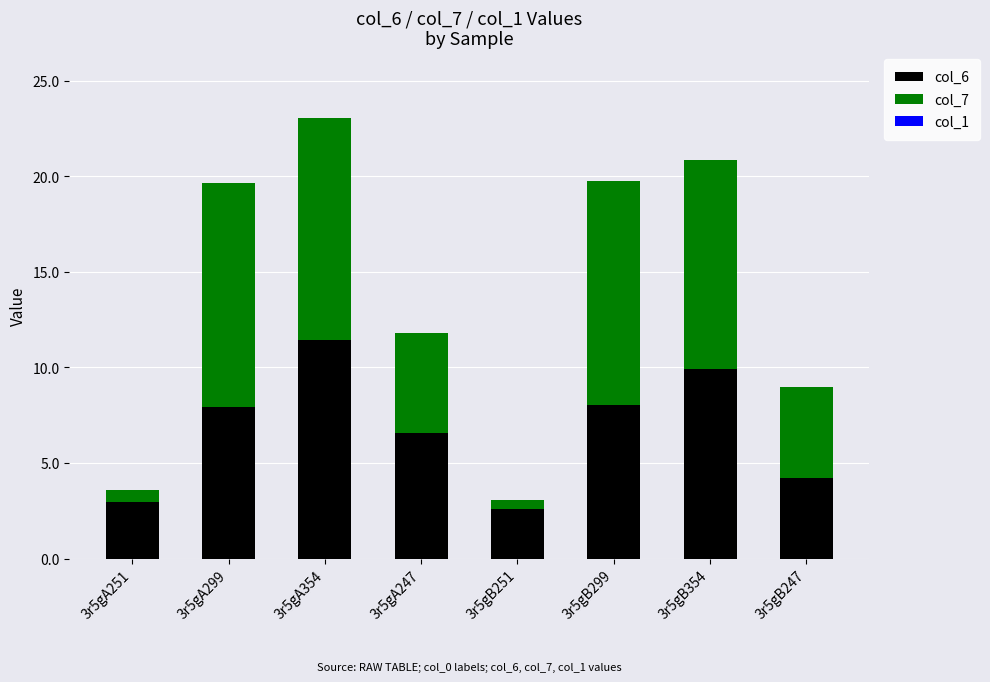

At which label does col_6 reach its peak?

3r5gA354